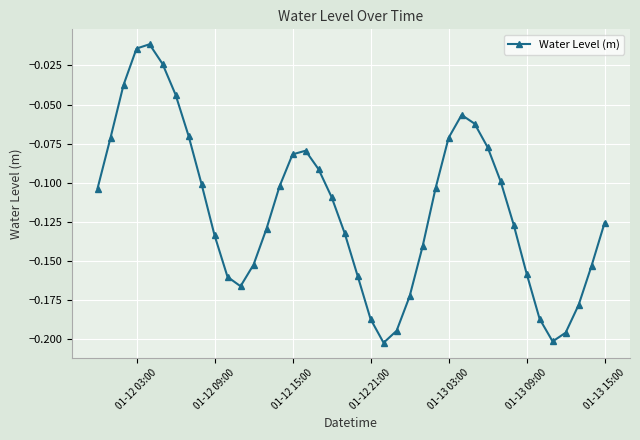

How many points are lower than both their immediate neighbors (excluding endpoints)?

3